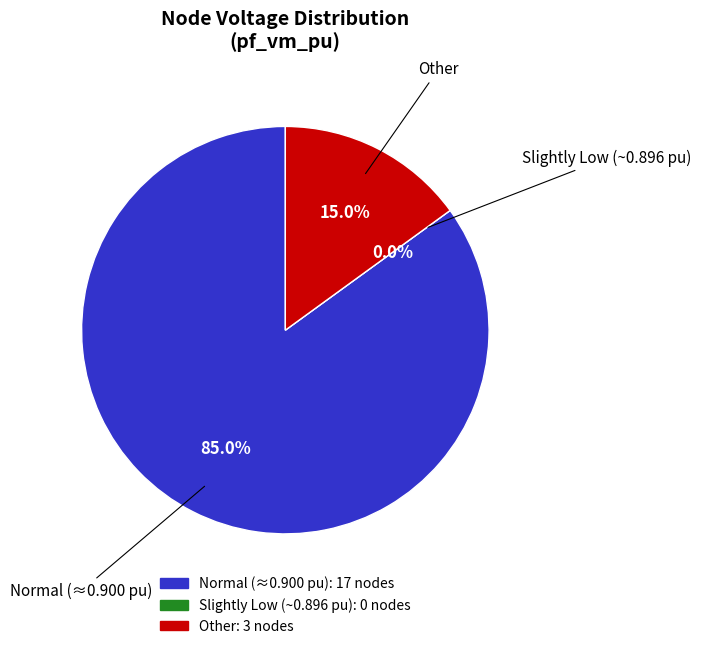

Is 1 the majority of the pie?

No